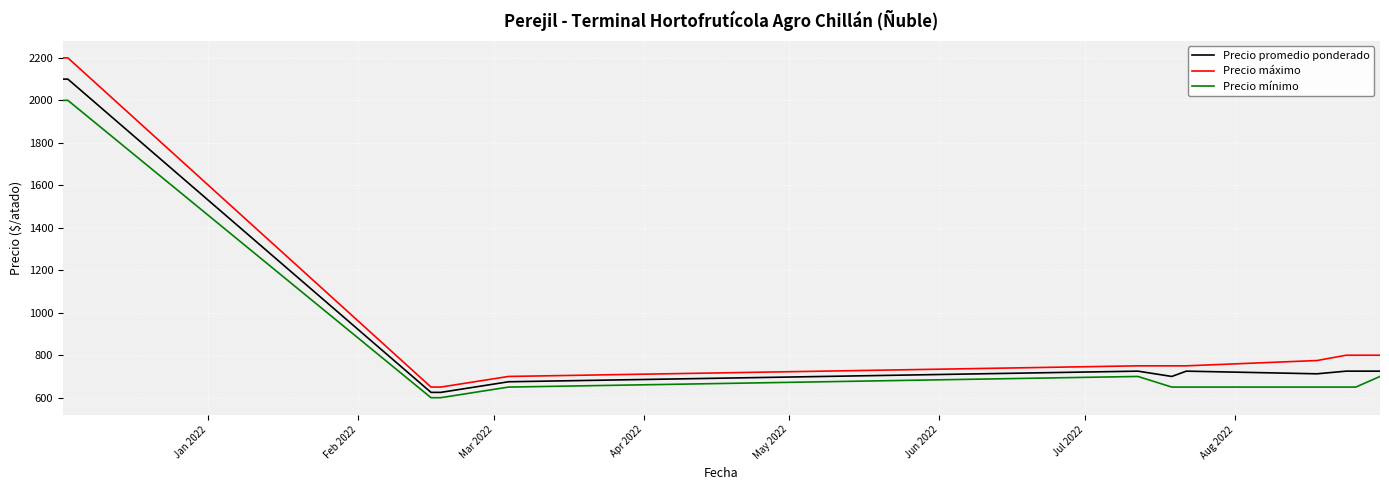

List the series in order of their peak value, highest first.

Precio máximo, Precio promedio ponderado, Precio mínimo